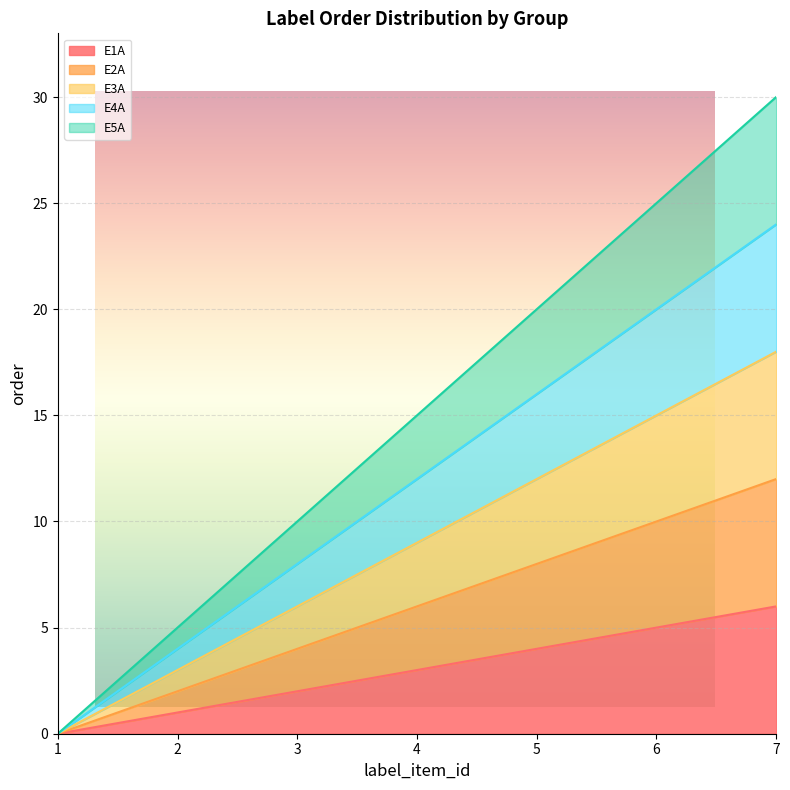

Is it true that E2A equals 2 at 2?

True